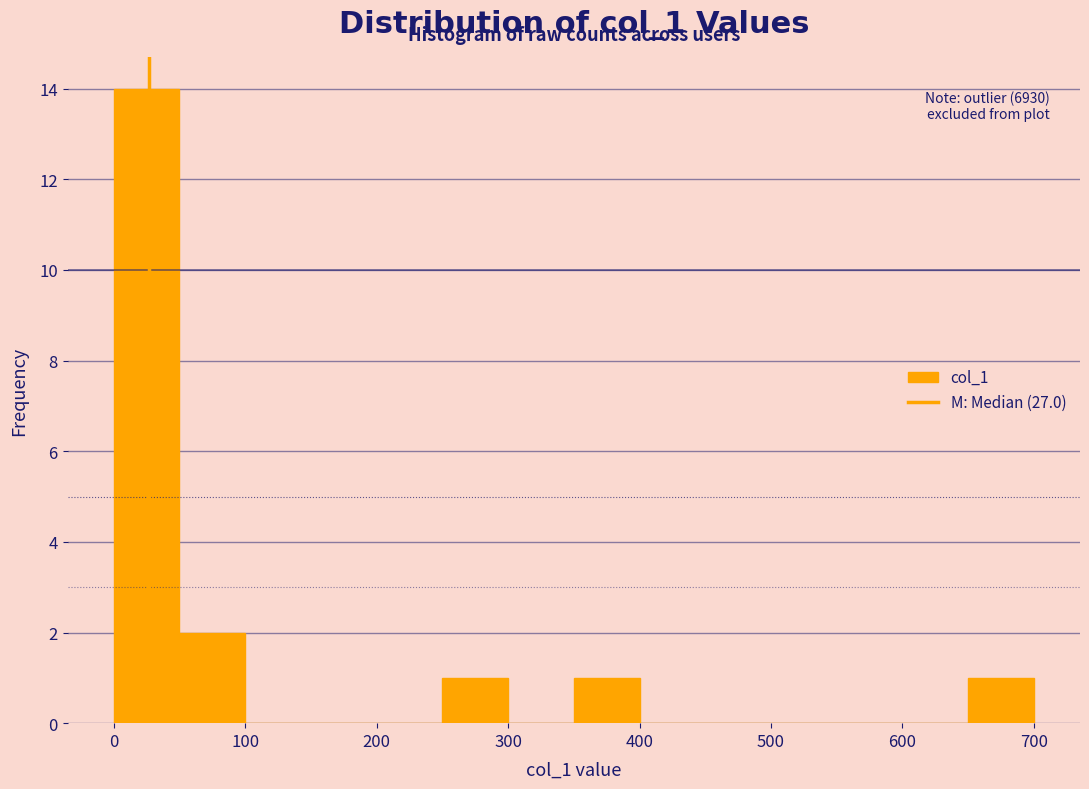

Which range on the x-axis has the tallest bar?

0 to 50